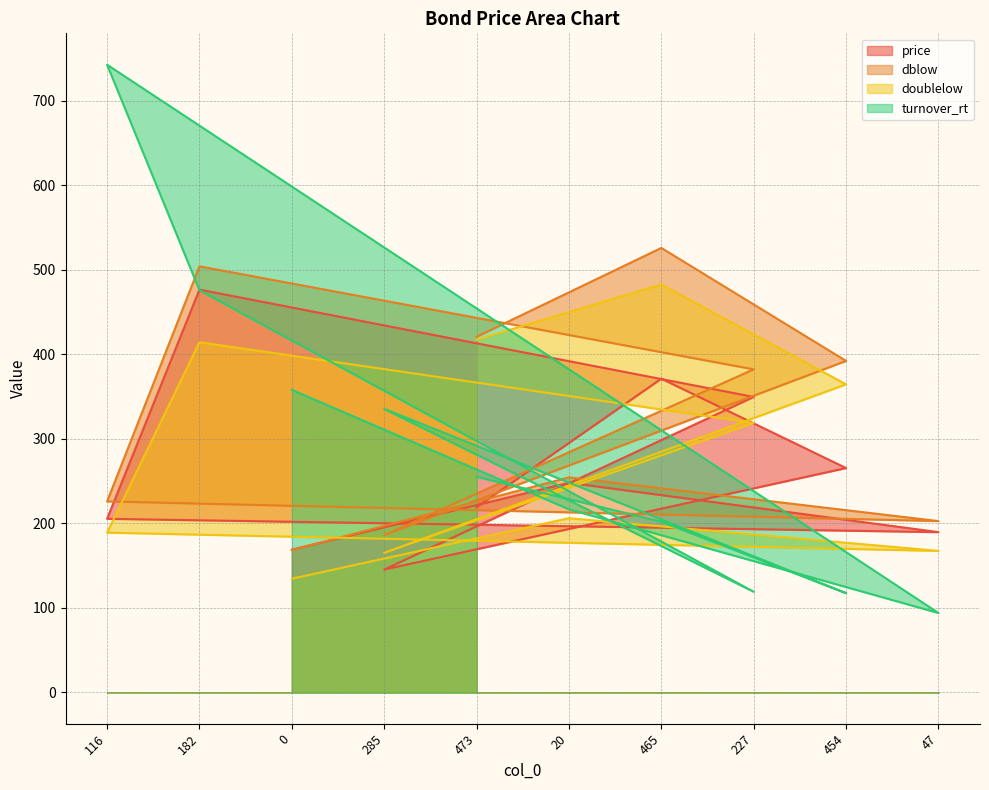

What position from the right is 454?

2